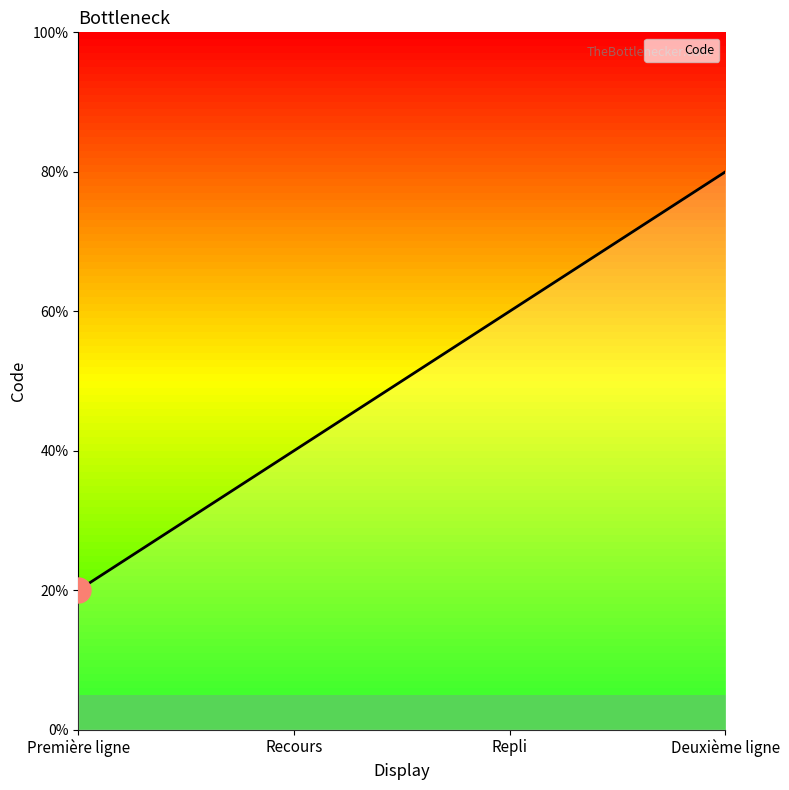

True or false: there are more than 1 points higher than both neighbors.

False